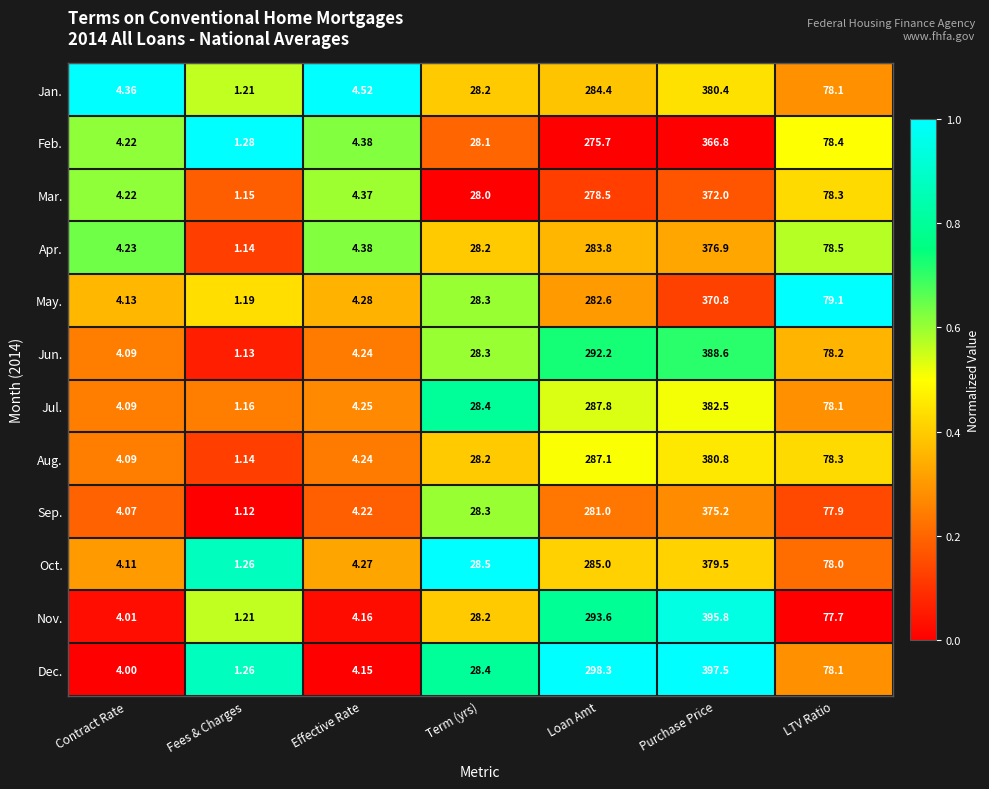

Where does the Oct. series first go above 28?

Term (yrs)